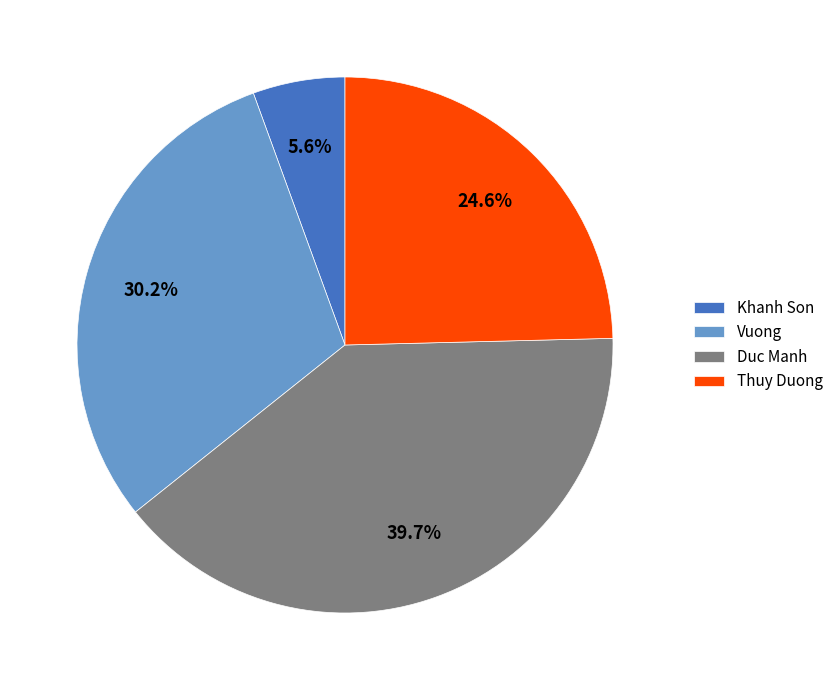

Is the sum of Duc Manh and Khanh Son greater than half?

No